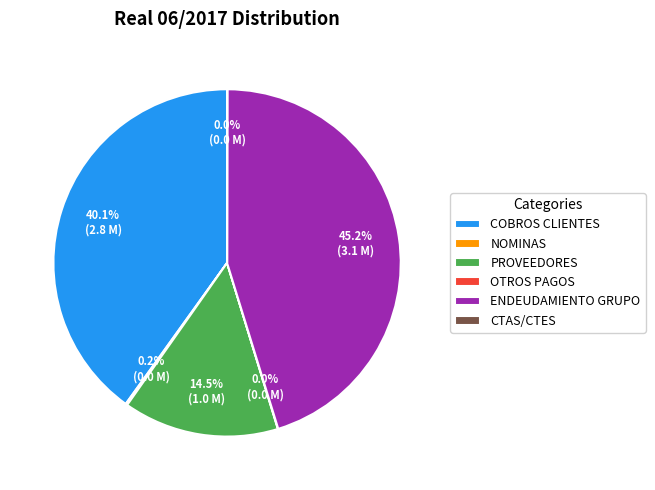

Which slice is the largest?

ENDEUDAMIENTO GRUPO